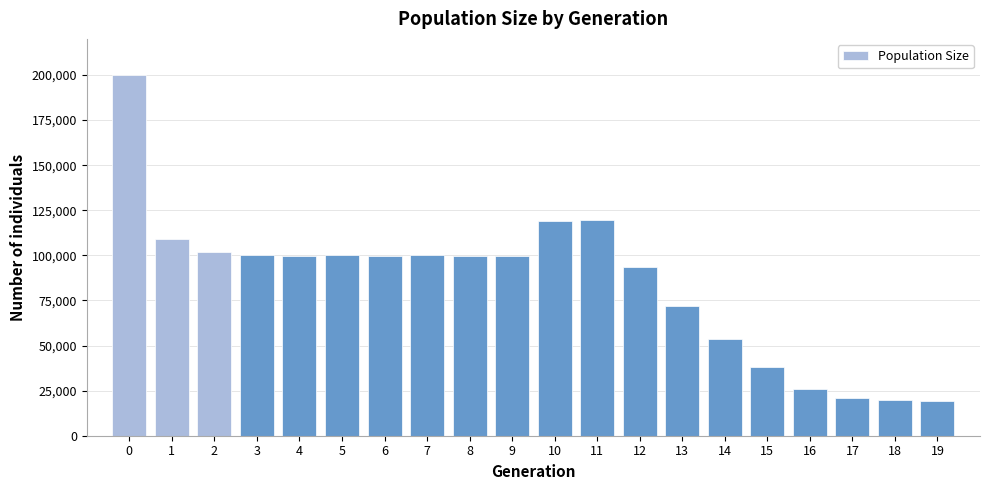

What is the ratio of the value at 2 to the value at 10?

0.9